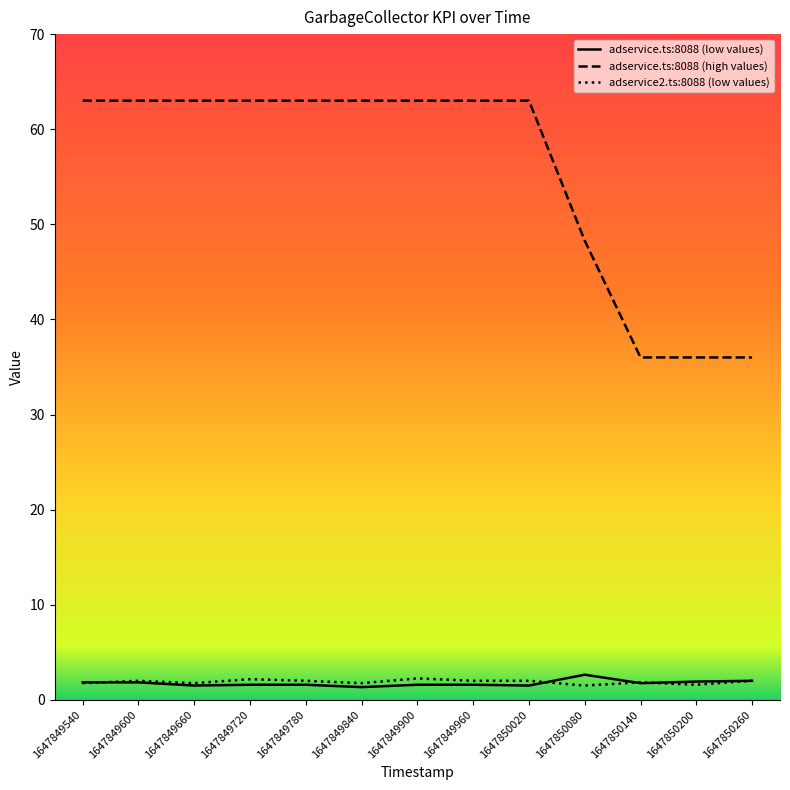

What is the total value across all series at 1647849540?

66.6